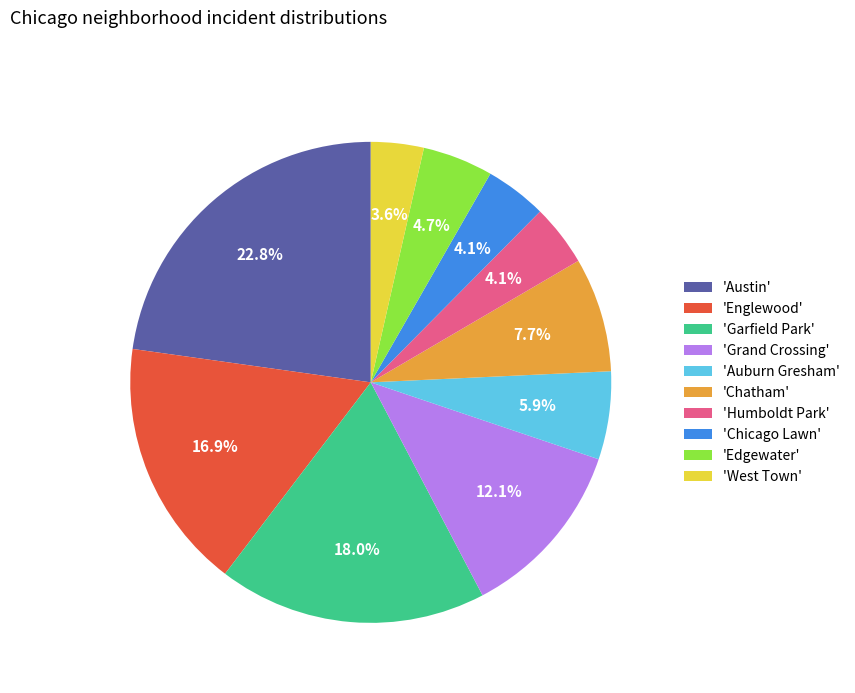

What is the largest slice in the pie chart?

'Austin'